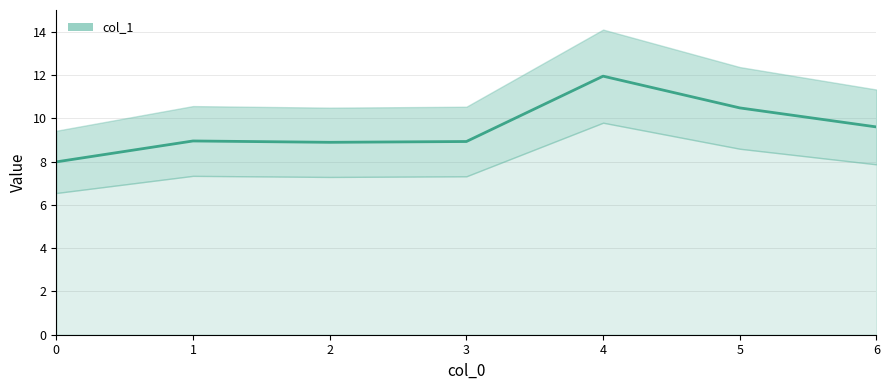

What is the minimum value shown in the chart?

8.0